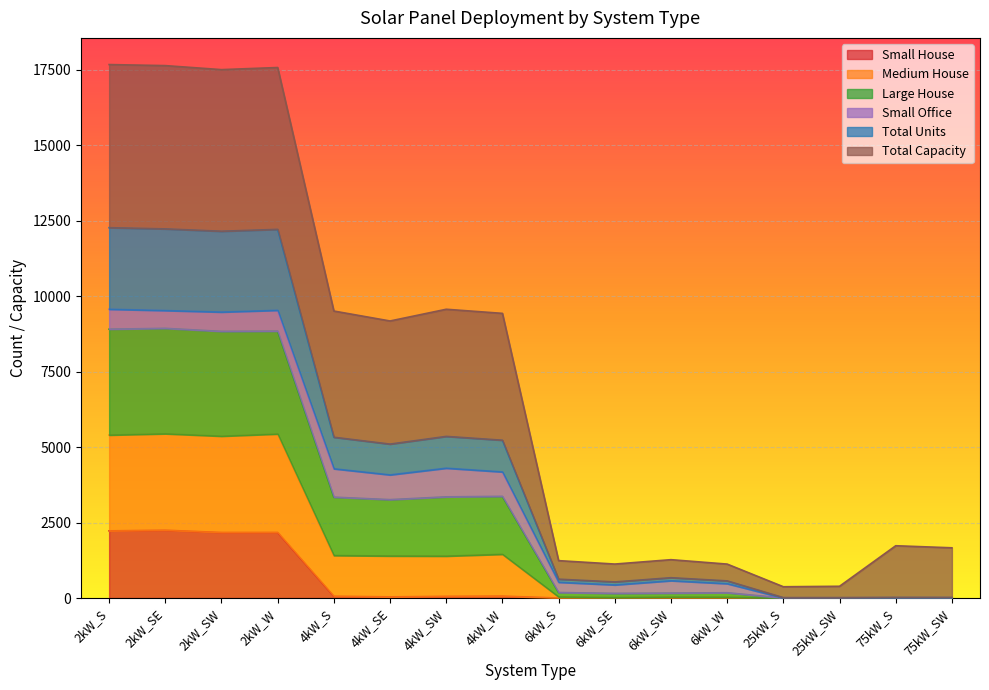

What is the label of the 7th point from the left?

4kW_SW